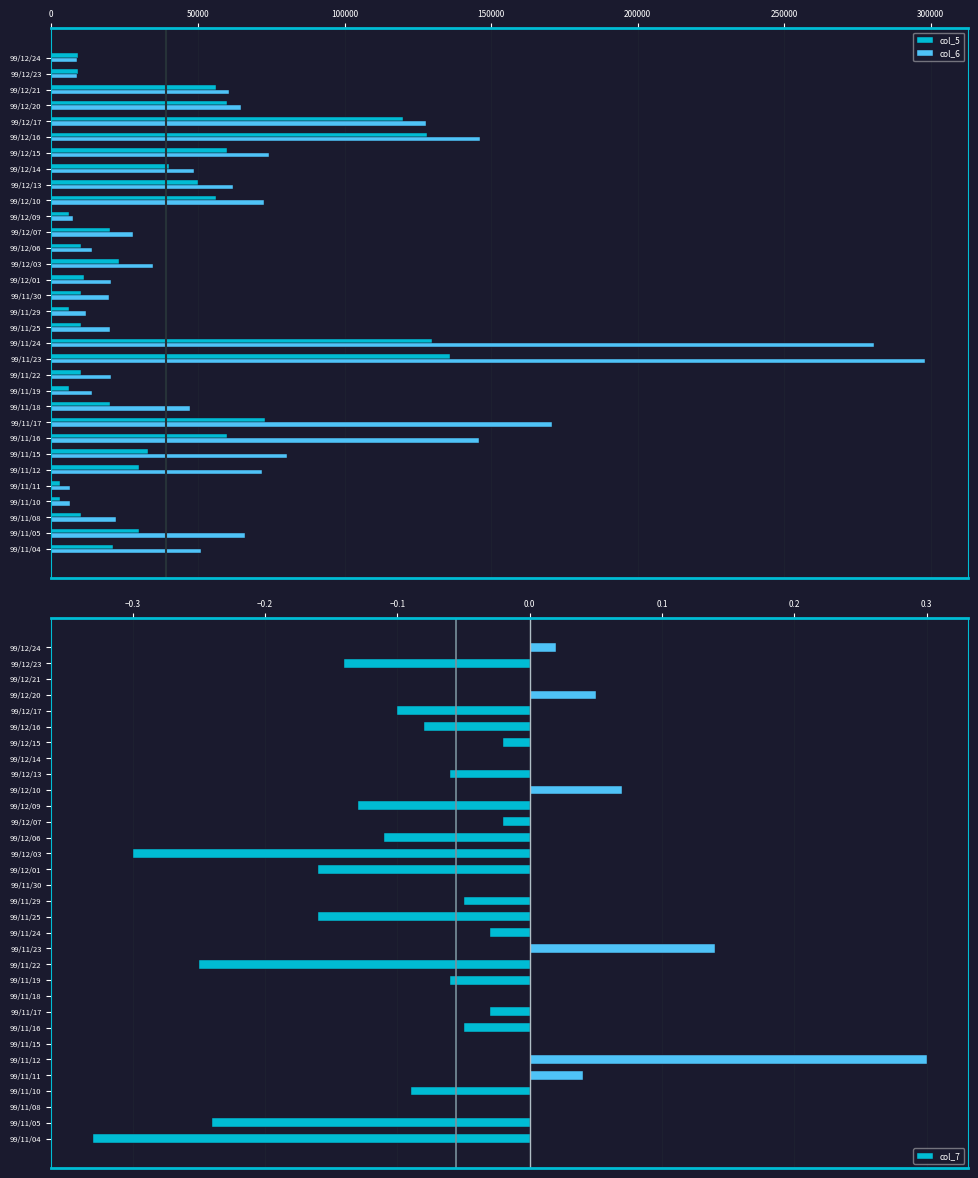

Is the value of col_6 at 99/11/29 greater than the value of col_5 at 99/11/04?

No